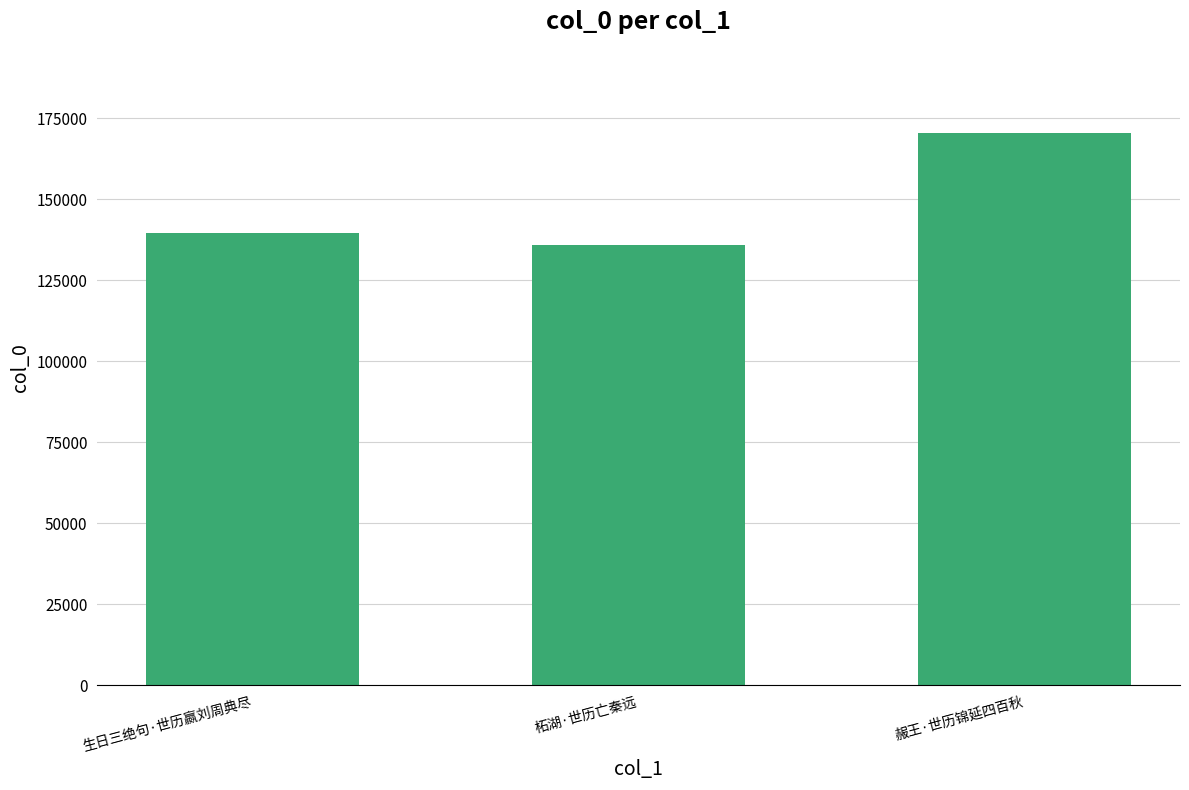

Does the chart contain any negative values?

No